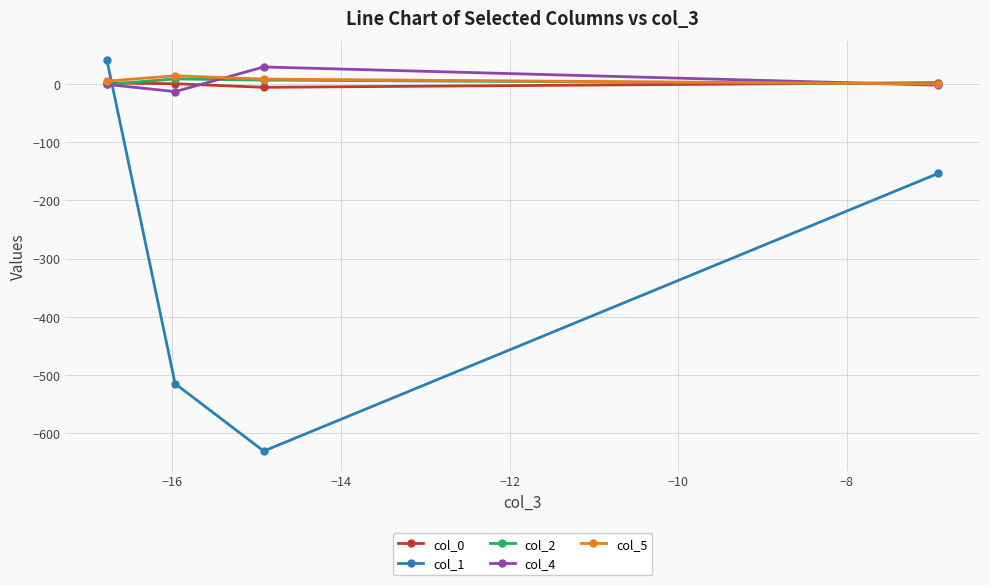

How many values in col_5 are above zero?

3